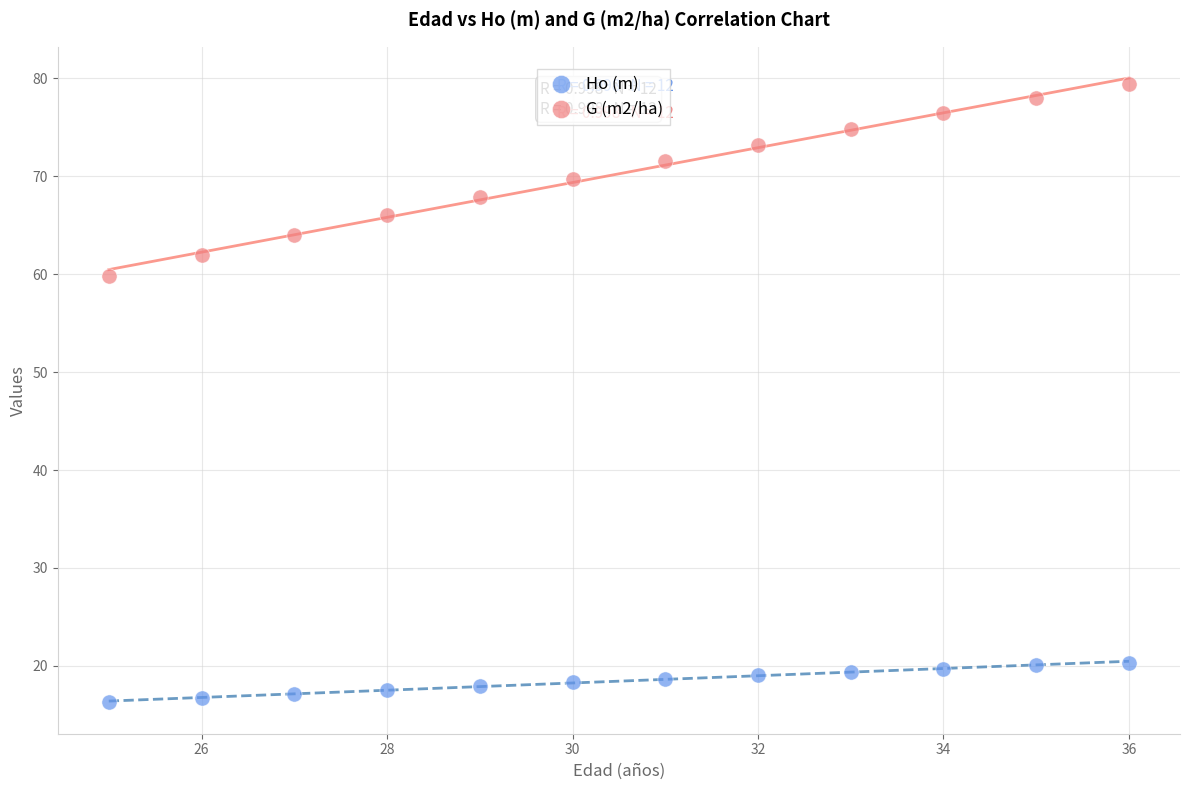

What are all the series names shown in the legend?

Ho (m), G (m2/ha)